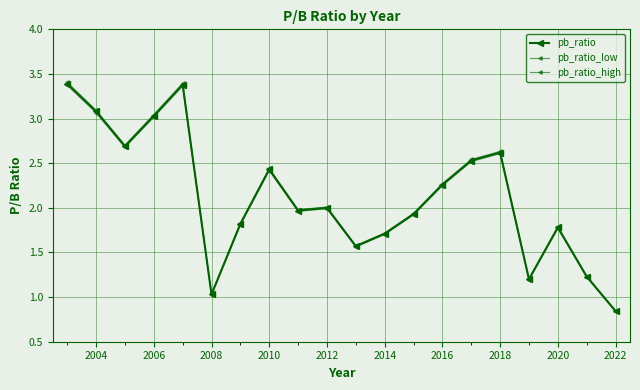

How many distinct data groups are displayed?

3